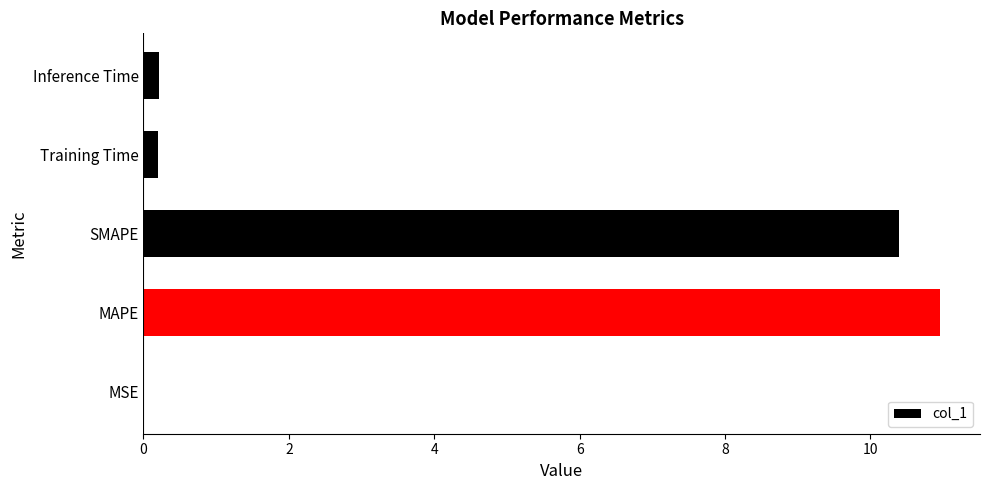

What is the maximum value shown in the chart?

11.0